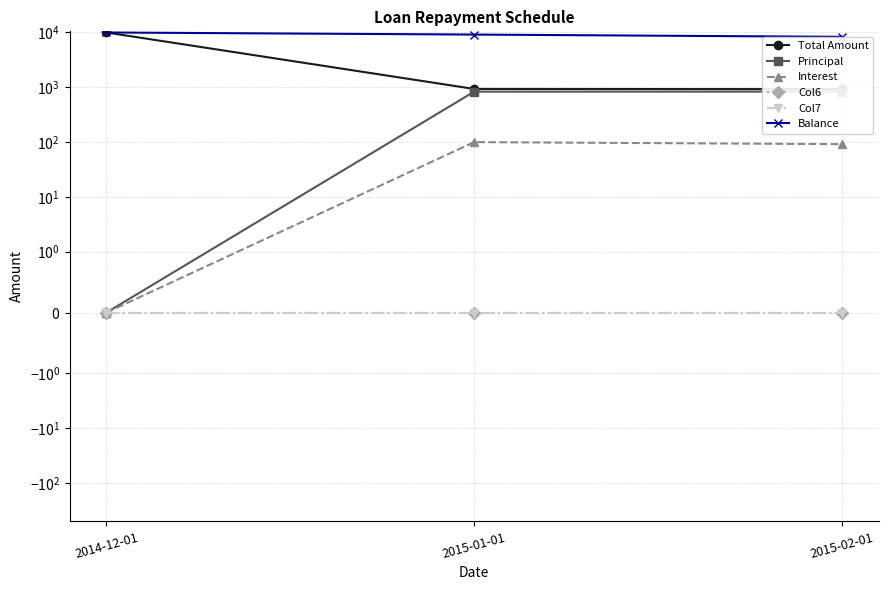

What is the value of the Balance point at the 3rd from the left?

8333.3